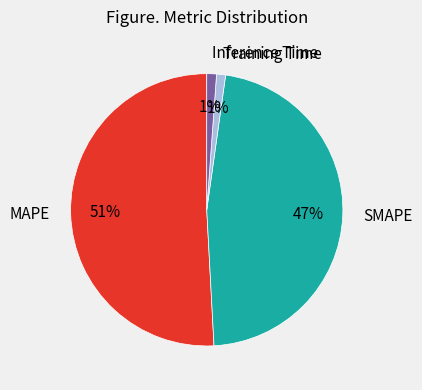

Do Inference Time and MAPE together represent more than half of the pie?

Yes